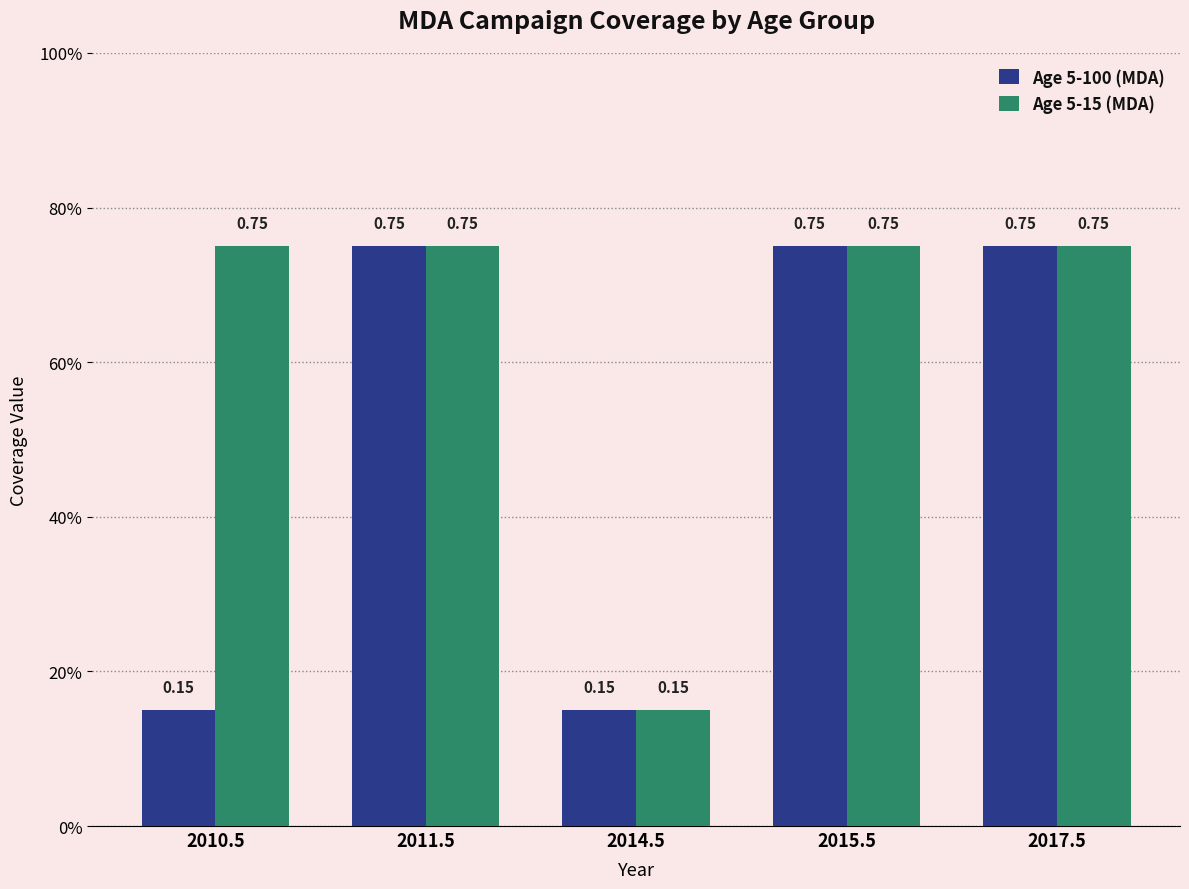

List the series in order of their overall mean, highest first.

Age 5-15 (MDA), Age 5-100 (MDA)